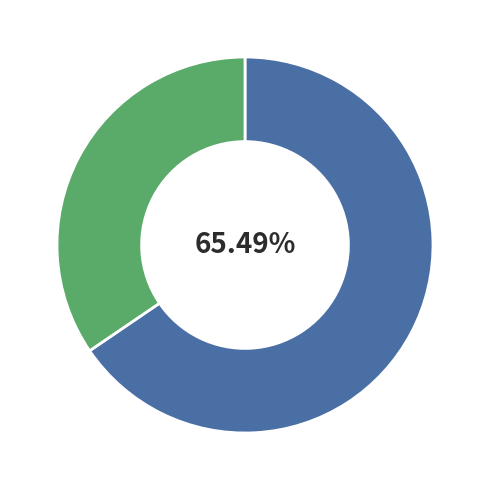

How many slices are in this pie chart?

2